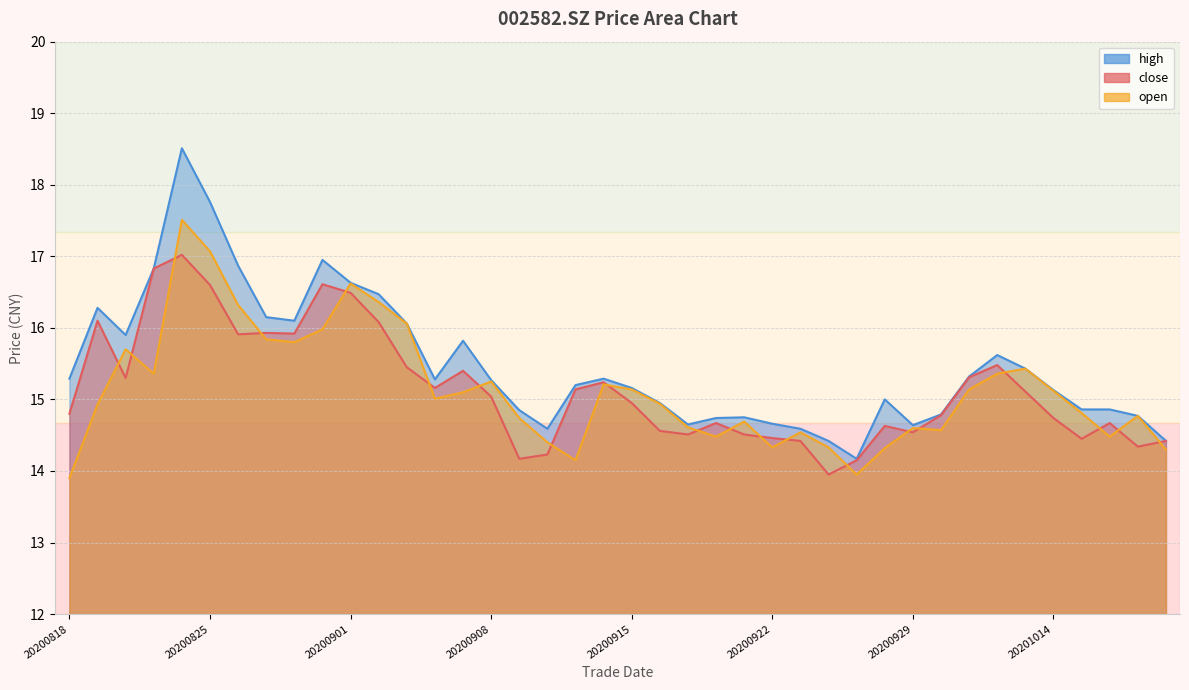

True or false: high and close intersect in this chart.

False